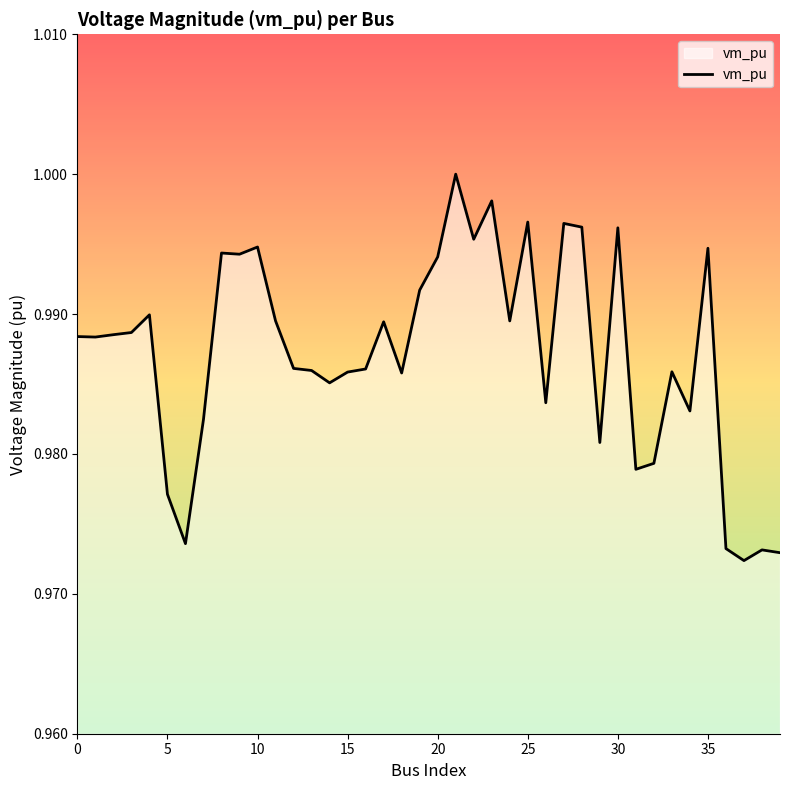

What is the average value?

1.0